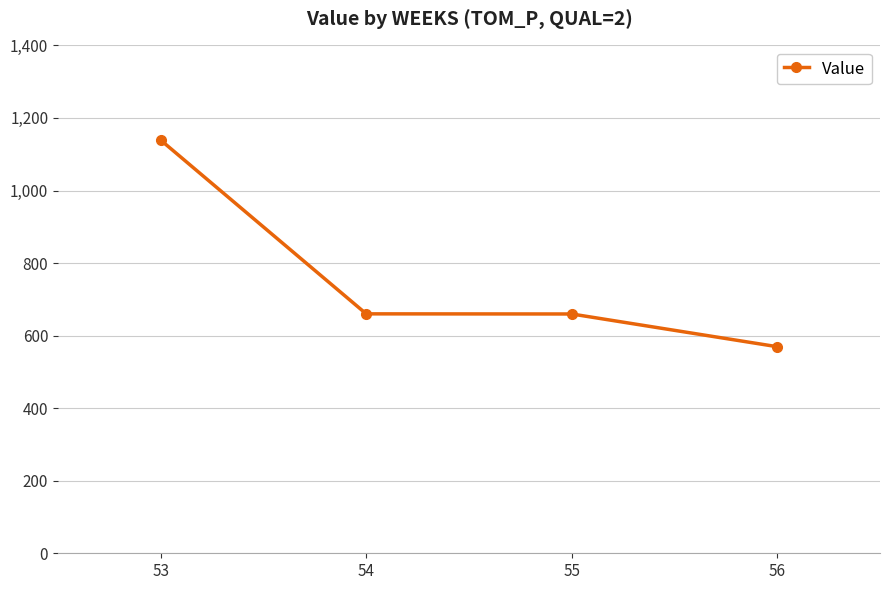

At which label does the data first exceed 660?

53